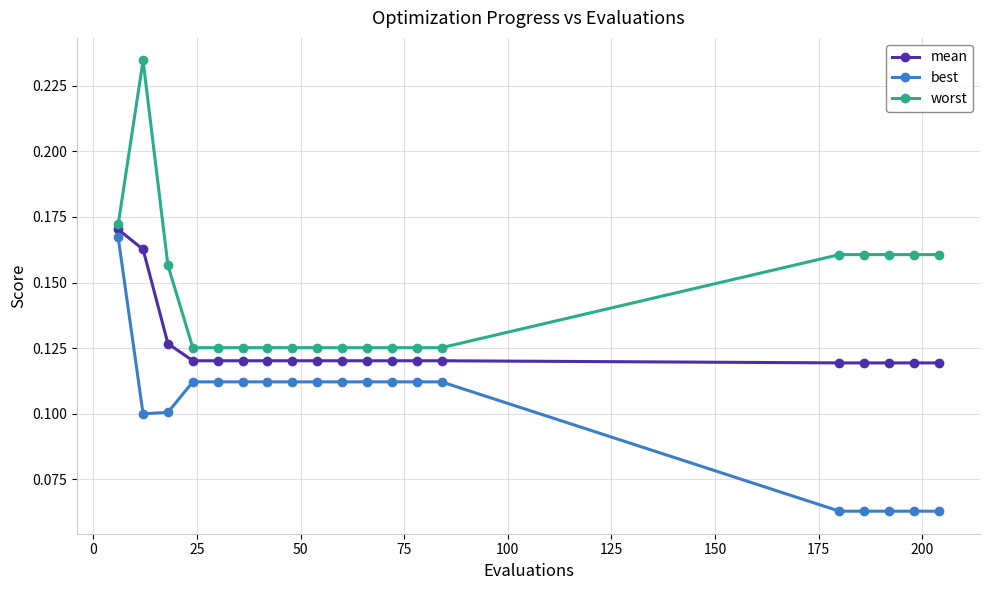

True or false: mean and worst intersect in this chart.

False